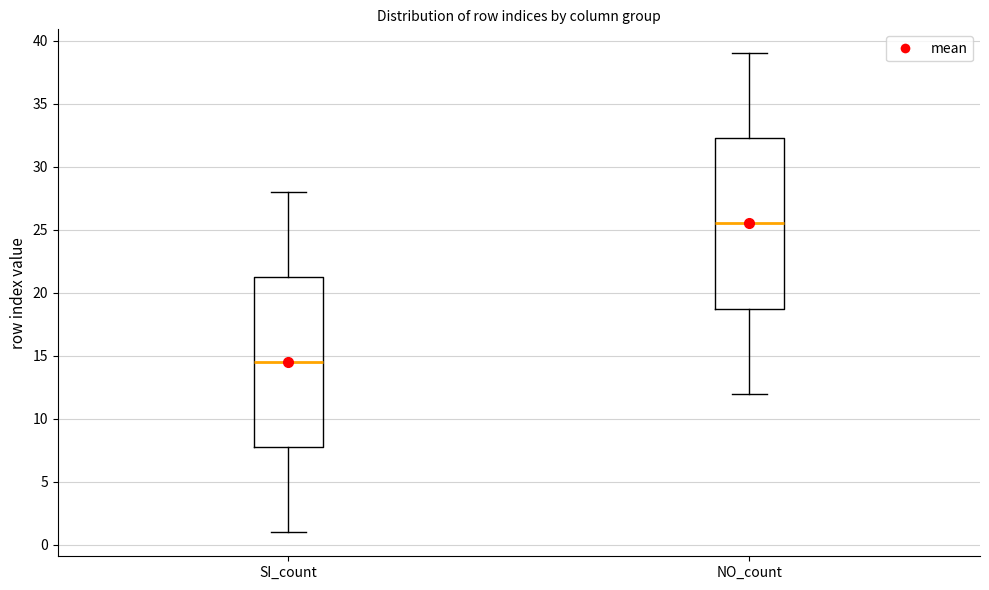

Reading left to right, transcribe this box plot: for each box, give where its median line is, the range the box spans, and where its two whiskers end, as read against the y-axis. The values are not printed on the chart, so give them approximately, as read against the axis.

SI_count: median 14.5, box 8.0 to 21.5, whiskers 1.0 to 28.0
NO_count: median 25.5, box 19.0 to 32.5, whiskers 12.0 to 39.0